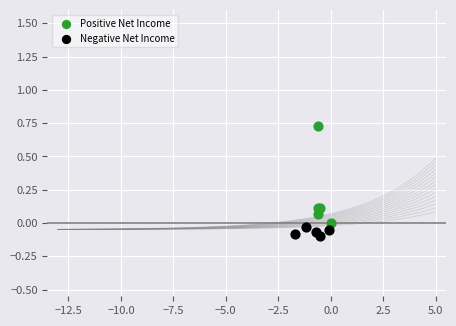

Which series contains the lowest Y value?

Negative Net Income